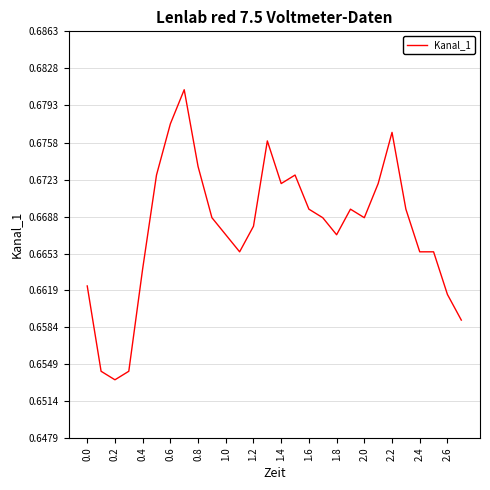

How many lines are shown in the chart?

1